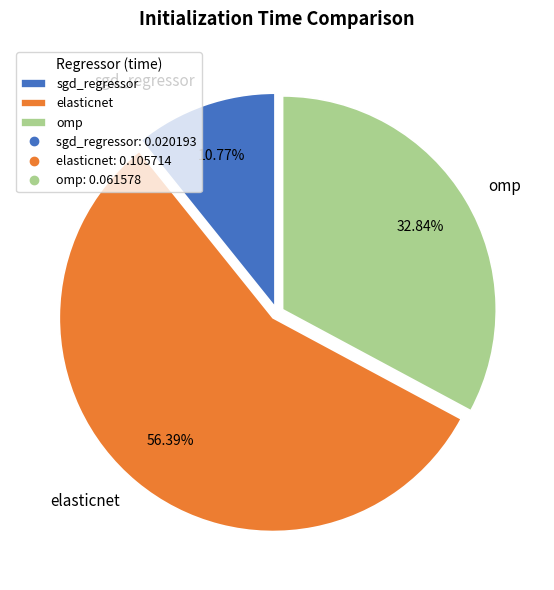

To the nearest percent, what percentage of the pie is elasticnet?

56%